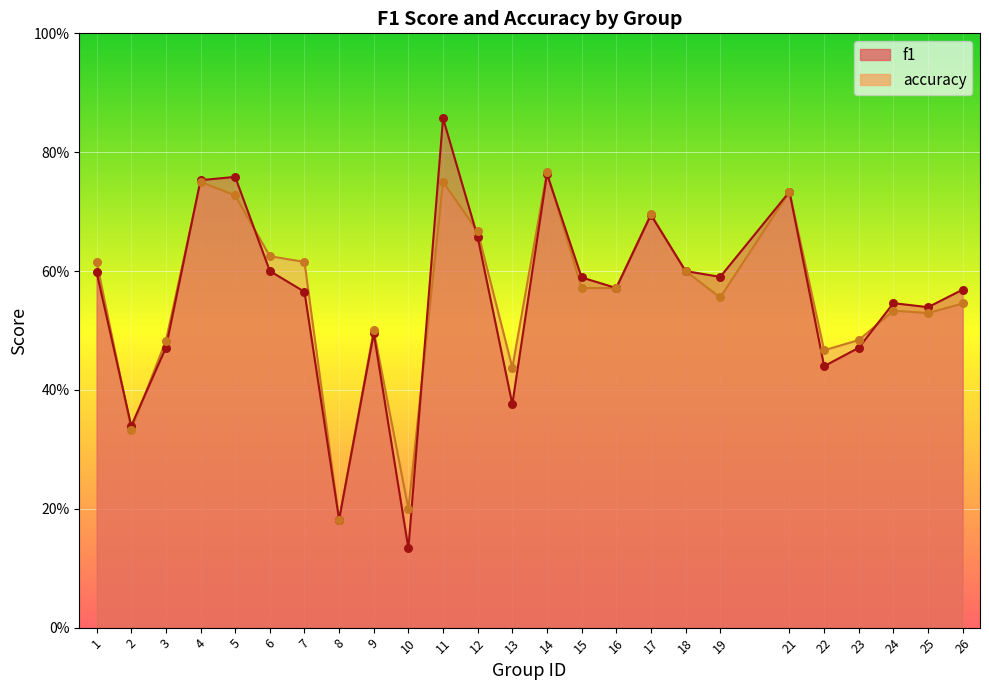

Which series contains the highest Y value?

f1